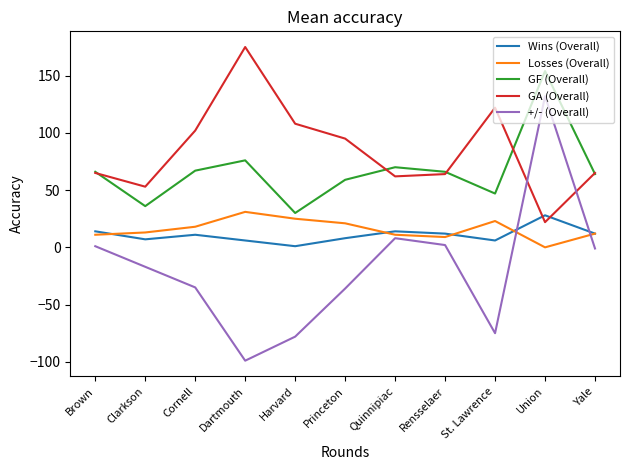

True or false: Losses (Overall) has more than 0 points higher than both neighbors.

True